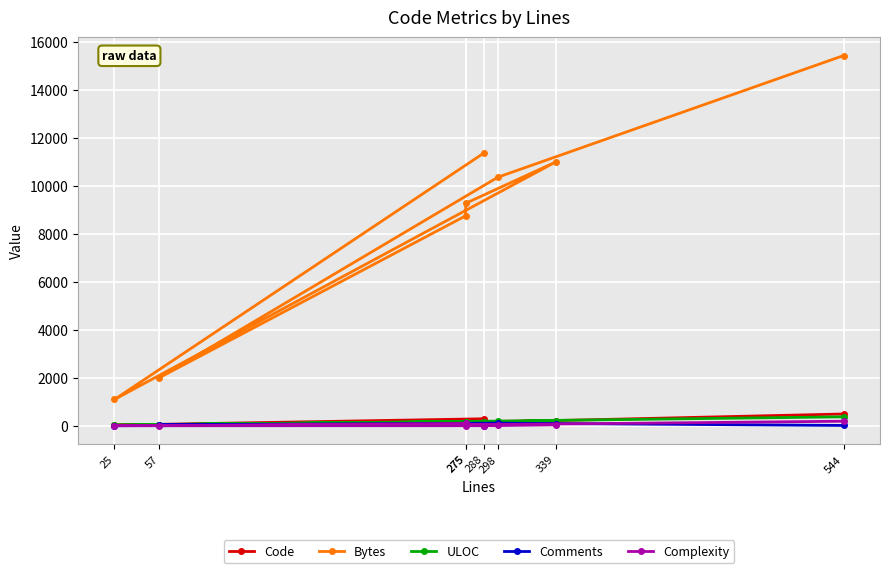

Rank the categories by ULOC value from lowest to highest.

25, 57, 275, 275, 288, 298, 339, 544